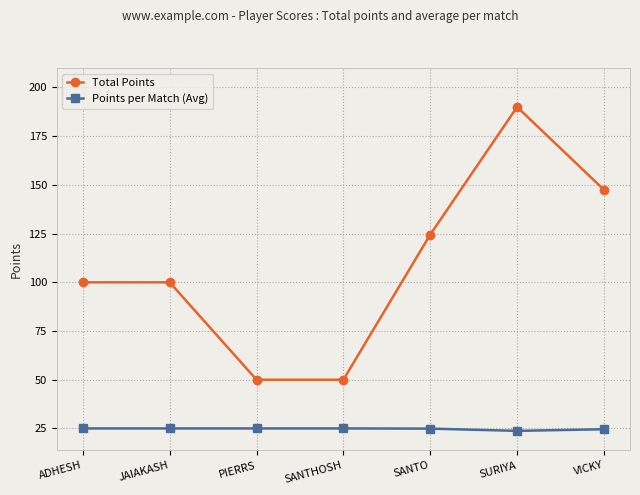

Is it true that Points per Match (Avg) equals 8.4 at ADHESH?

False